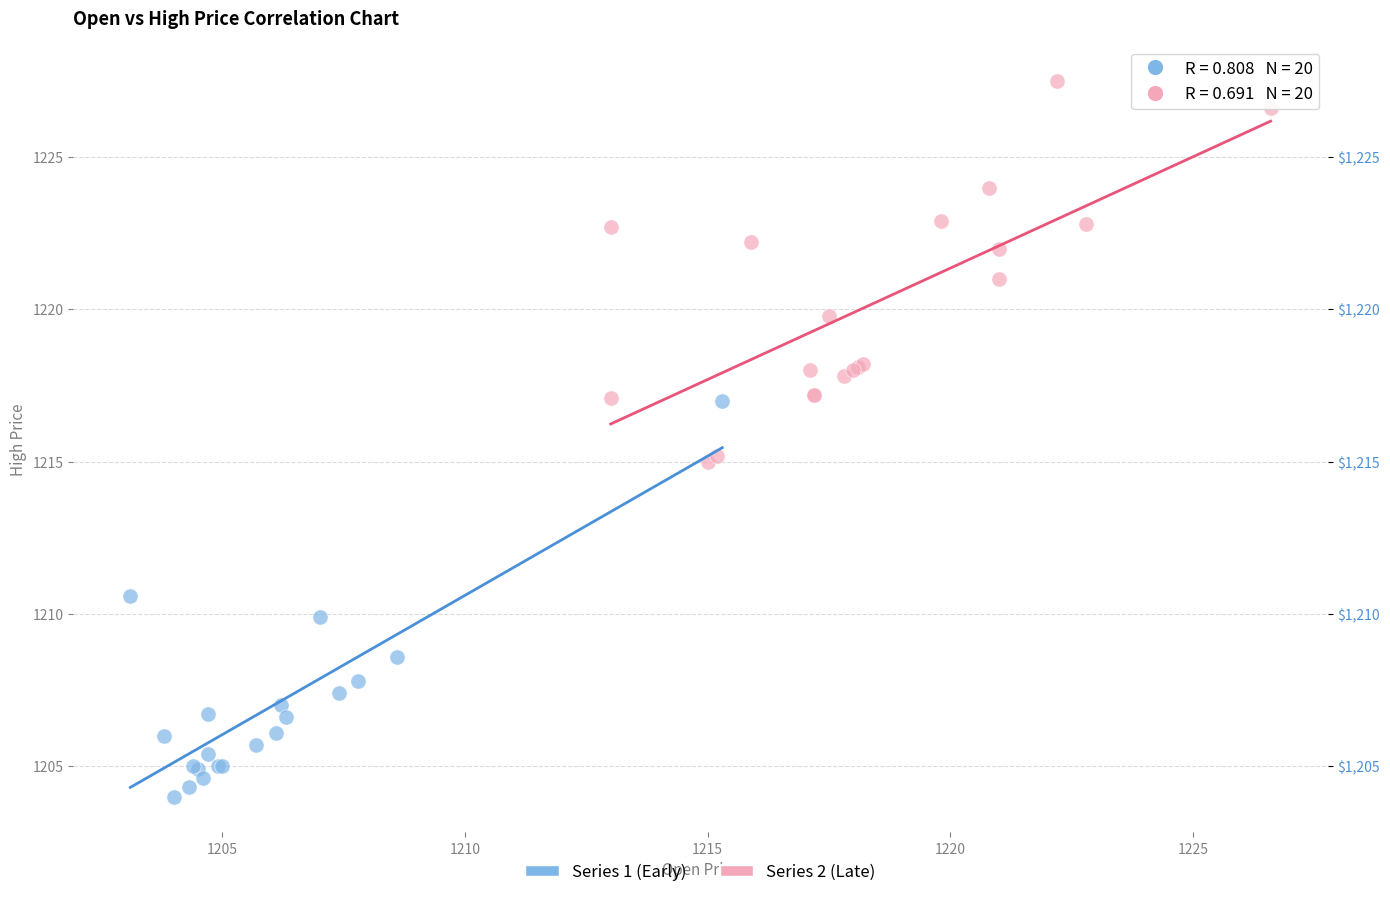

Which series contains the highest Y value?

Series 2 (Late)